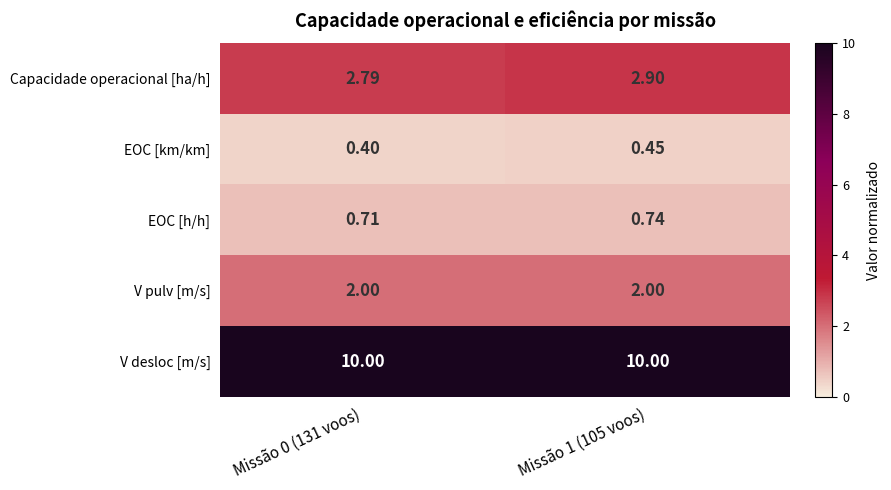

Which series changed the most between Missão 0 (131 voos) and Missão 1 (105 voos)?

Capacidade operacional [ha/h]